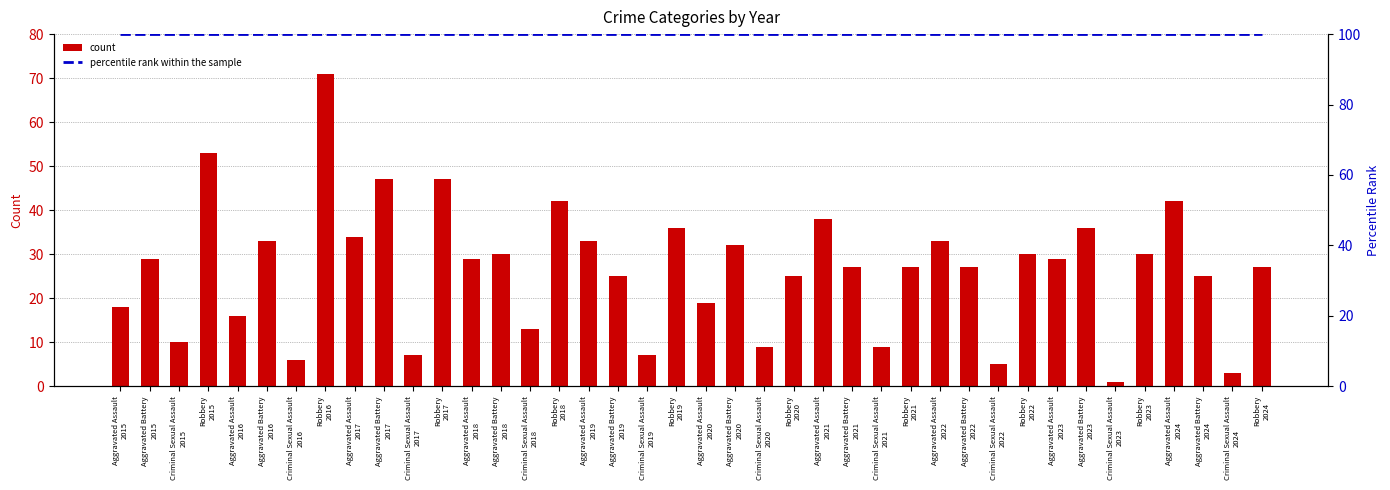

What is the total value across all series at Aggravated Battery
2018?

130